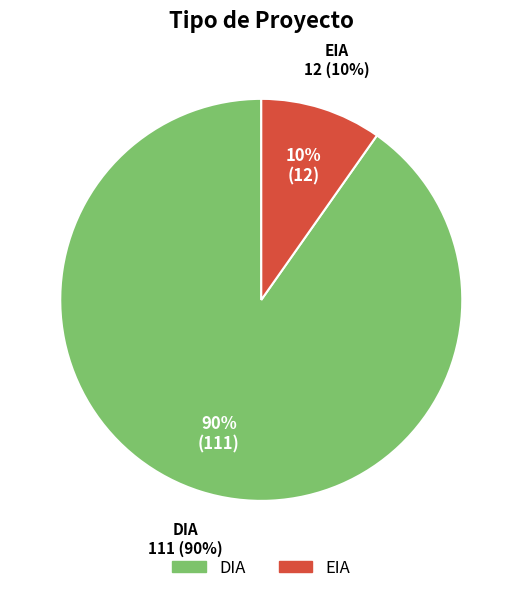

Which slice is the largest?

DIA